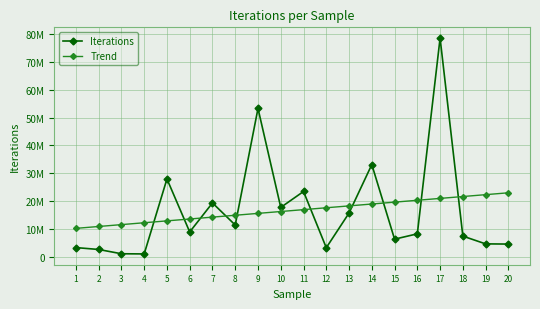

What are all the series names shown in the legend?

Iterations, Trend